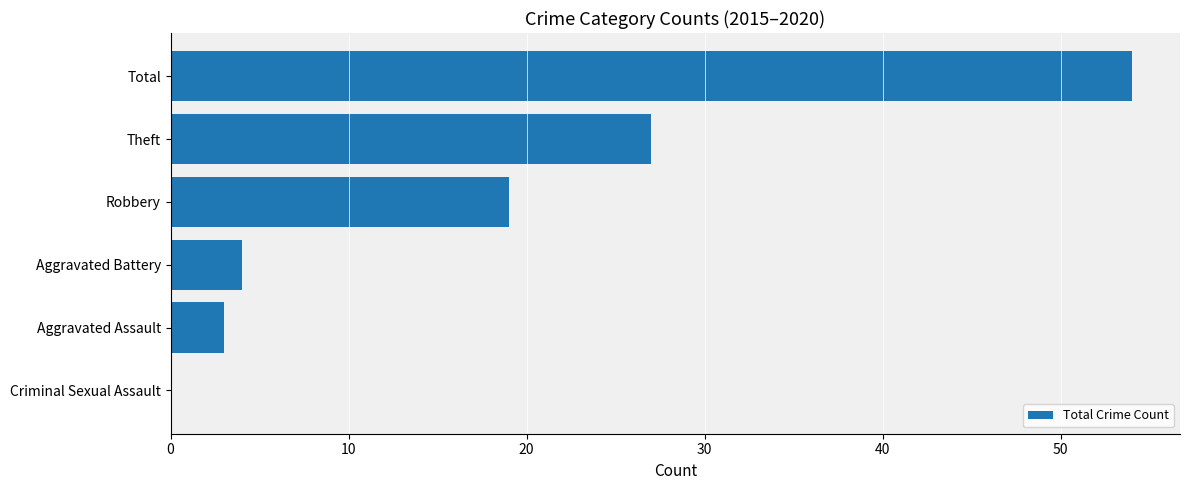

What is the change in value from Theft to Total?

+27